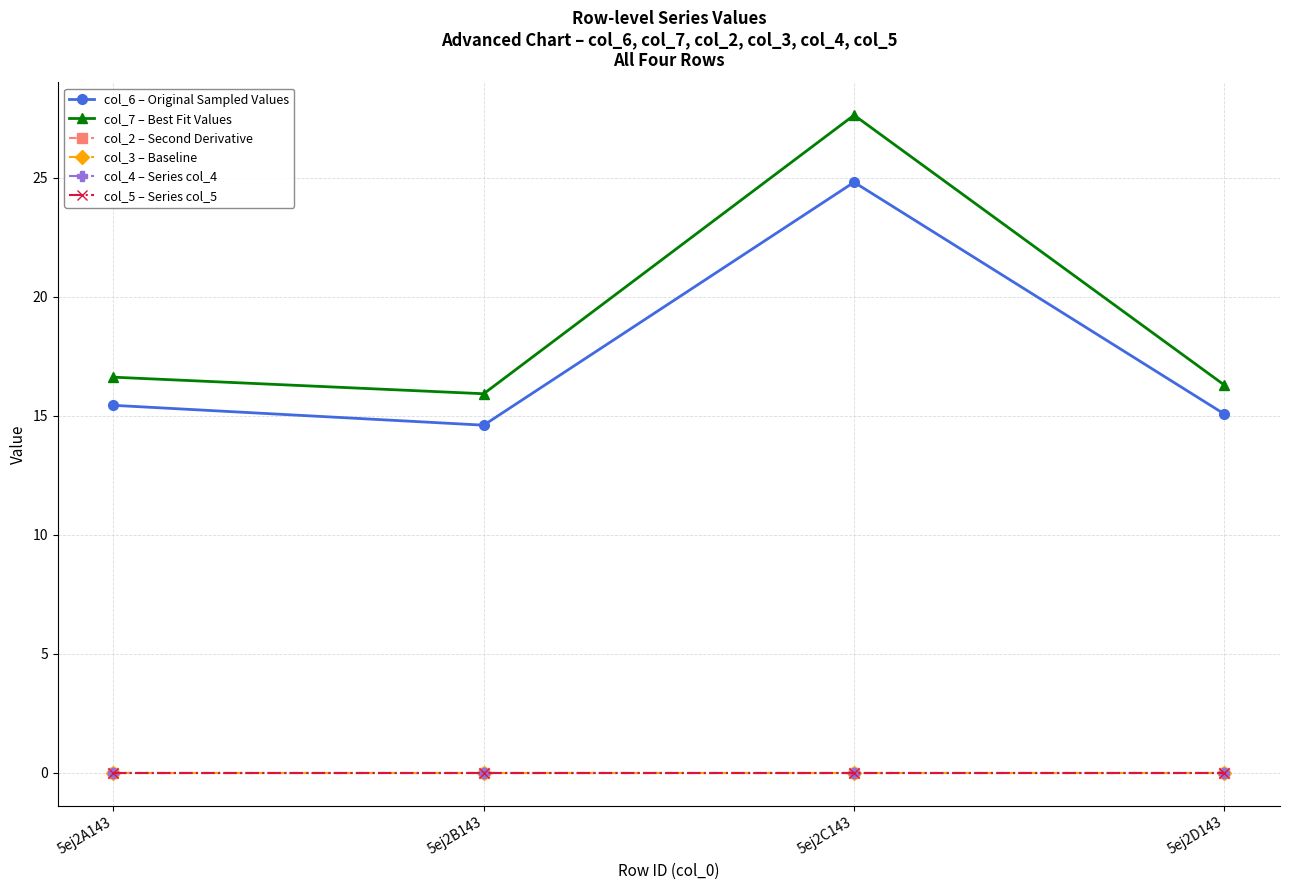

The col_7 – Best Fit Values series shows 10.1 at 5ej2D143. True or false?

False